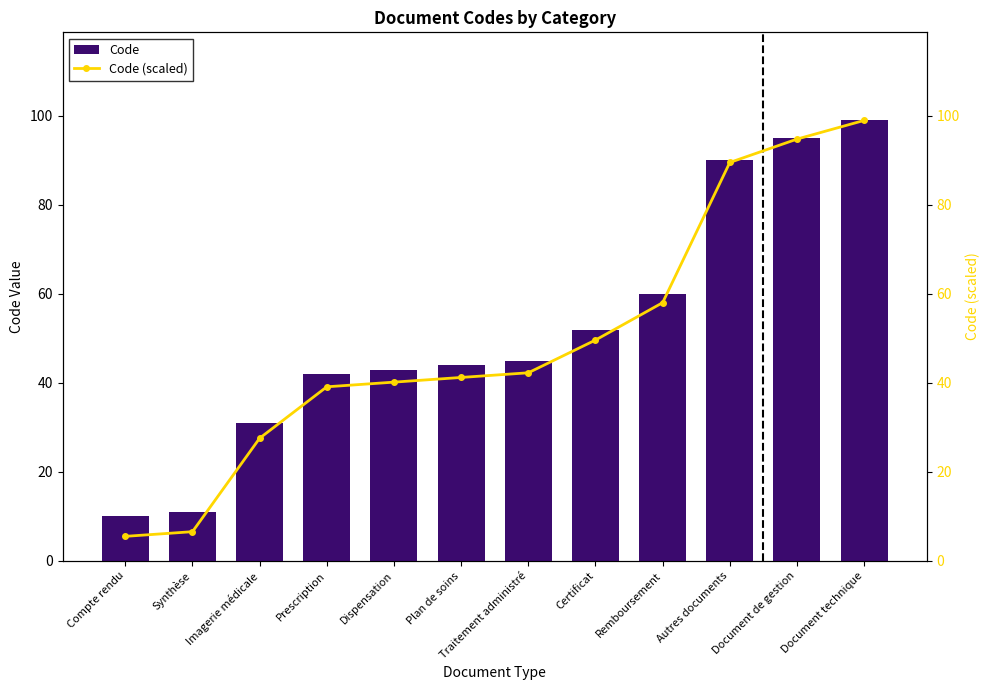

Reading left to right, transcribe all the data shown in this chart.

Code: Compte rendu=10.0	Synthèse=11.0	Imagerie médicale=31.0	Prescription=42.0	Dispensation=43.0	Plan de soins=44.0	Traitement administré=45.0	Certificat=52.0	Remboursement=60.0	Autres documents=90.0	Document de gestion=95.0	Document technique=99.0
Code (scaled): Compte rendu=5.5	Synthèse=6.6	Imagerie médicale=27.6	Prescription=39.1	Dispensation=40.1	Plan de soins=41.2	Traitement administré=42.2	Certificat=49.6	Remboursement=58.0	Autres documents=89.5	Document de gestion=94.8	Document technique=99.0